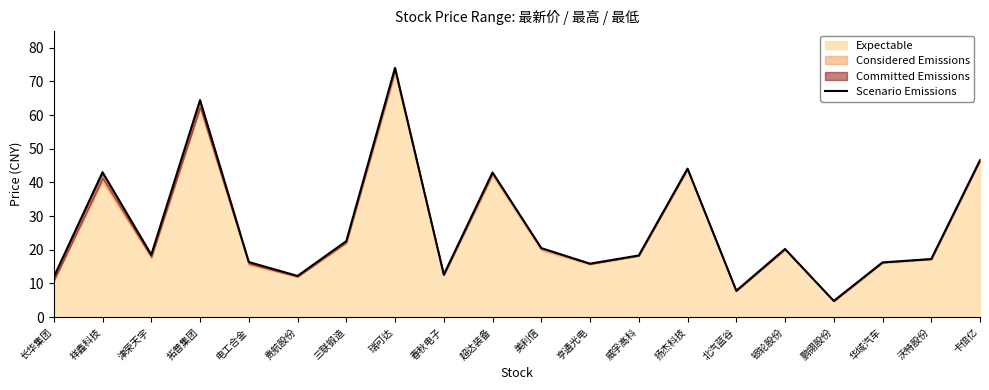

What value does the data have at 贵航股份?

12.2